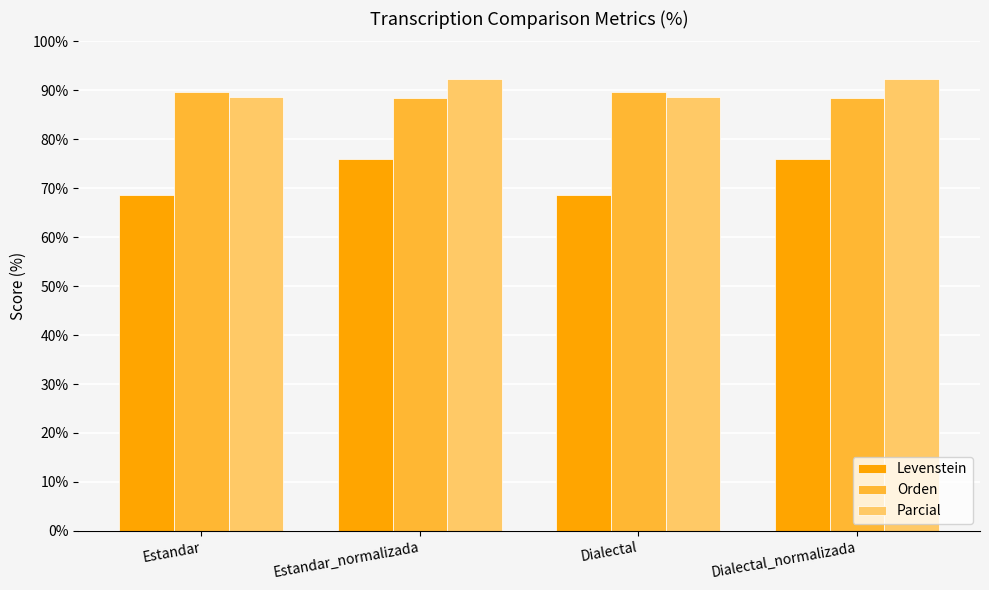

What is the average value of the Parcial series?

90.5